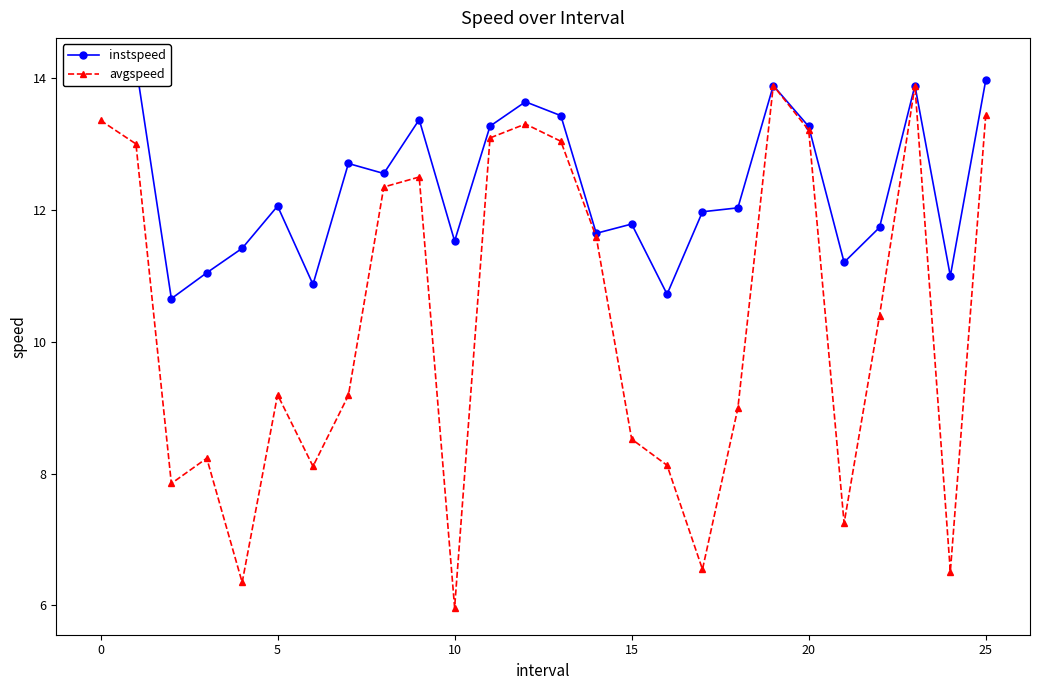

What is the approximate value of avgspeed at 0?

13.4